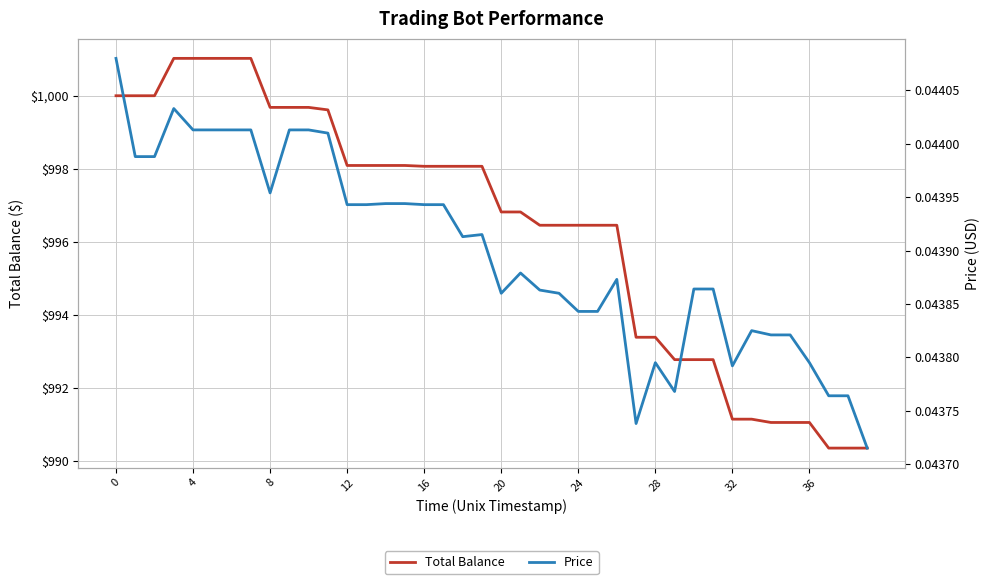

Does the chart have visible grid lines?

Yes